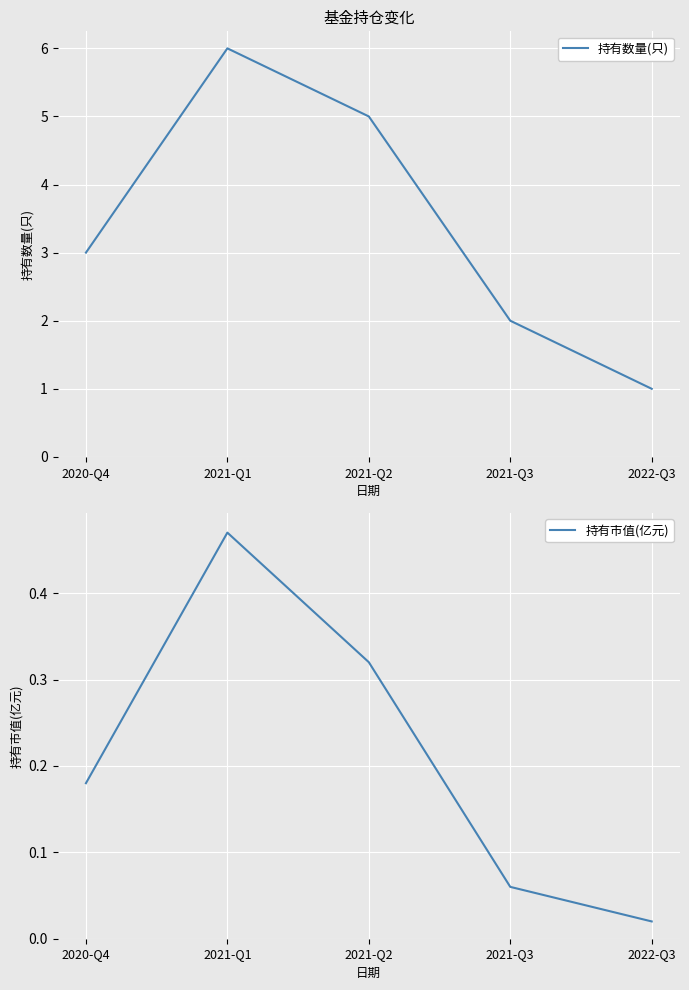

Rank the series by their average value, from lowest to highest.

持有市值(亿元), 持有数量(只)